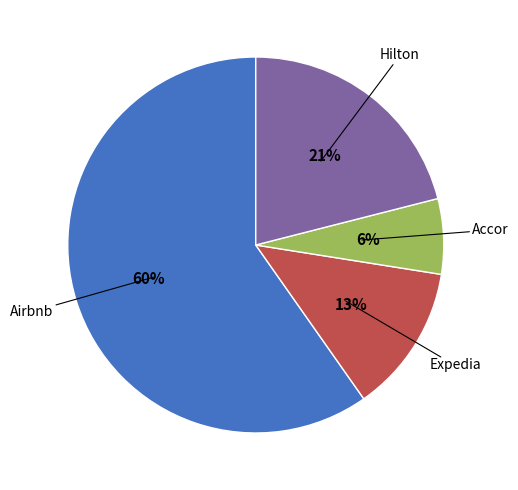

Is there any slice that represents more than half of the pie?

Yes